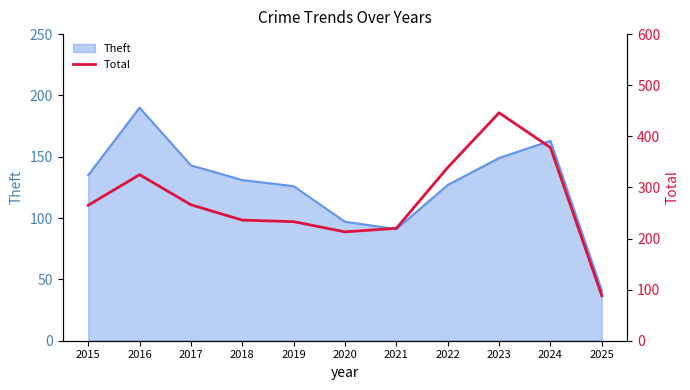

At which category does the data reach its first local peak?

2016